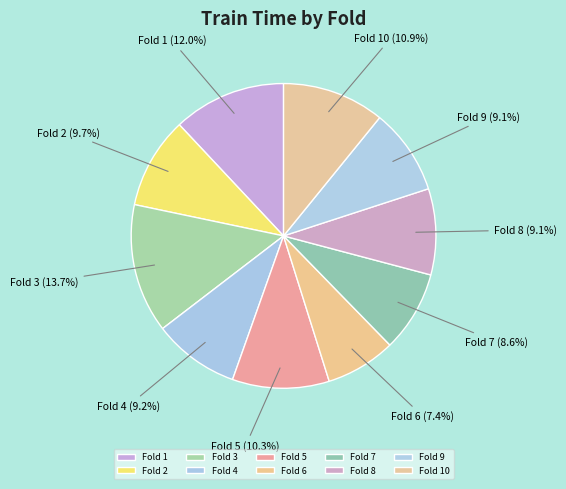

Which slice is the largest?

Fold 3